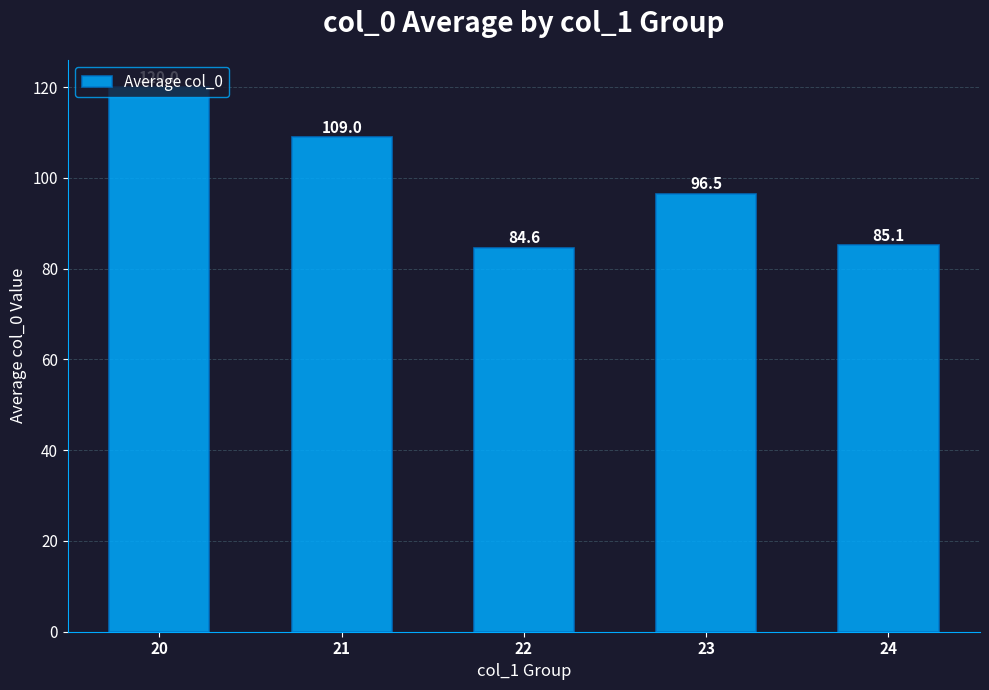

The chart shows a value of 35.7 at 21. True or false?

False